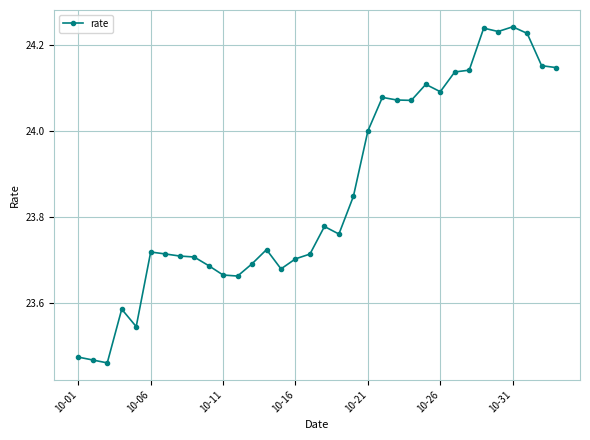

What is the difference between the second highest and minimum values?

0.8